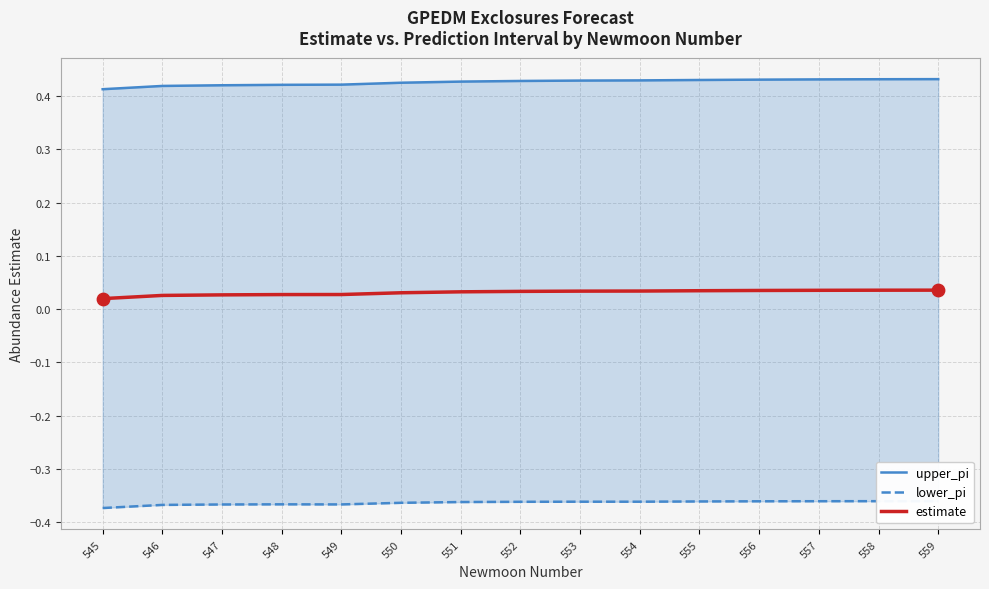

At how many categories does at least one series exceed 0?

15